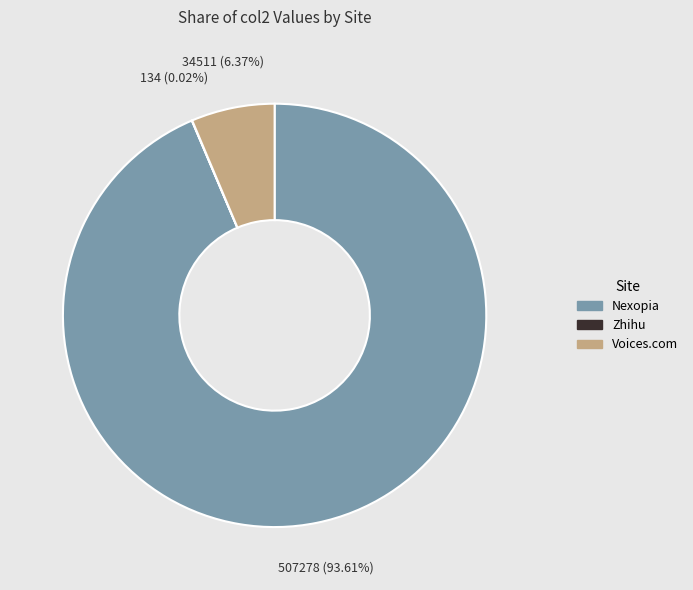

Is there a majority slice in this chart?

Yes